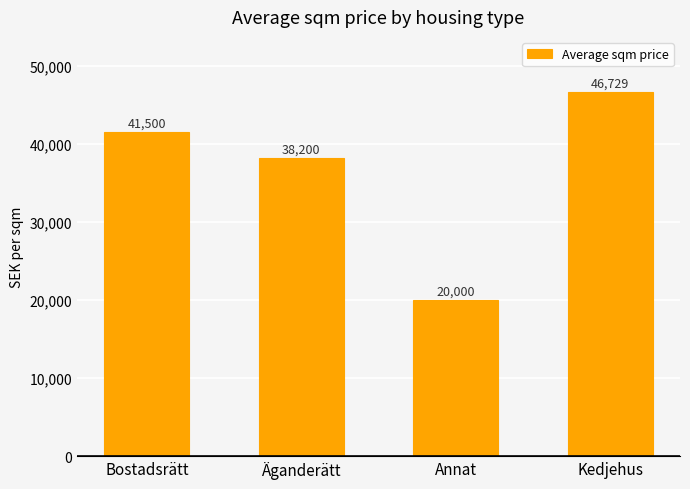

How many data points are less than 41500?

2